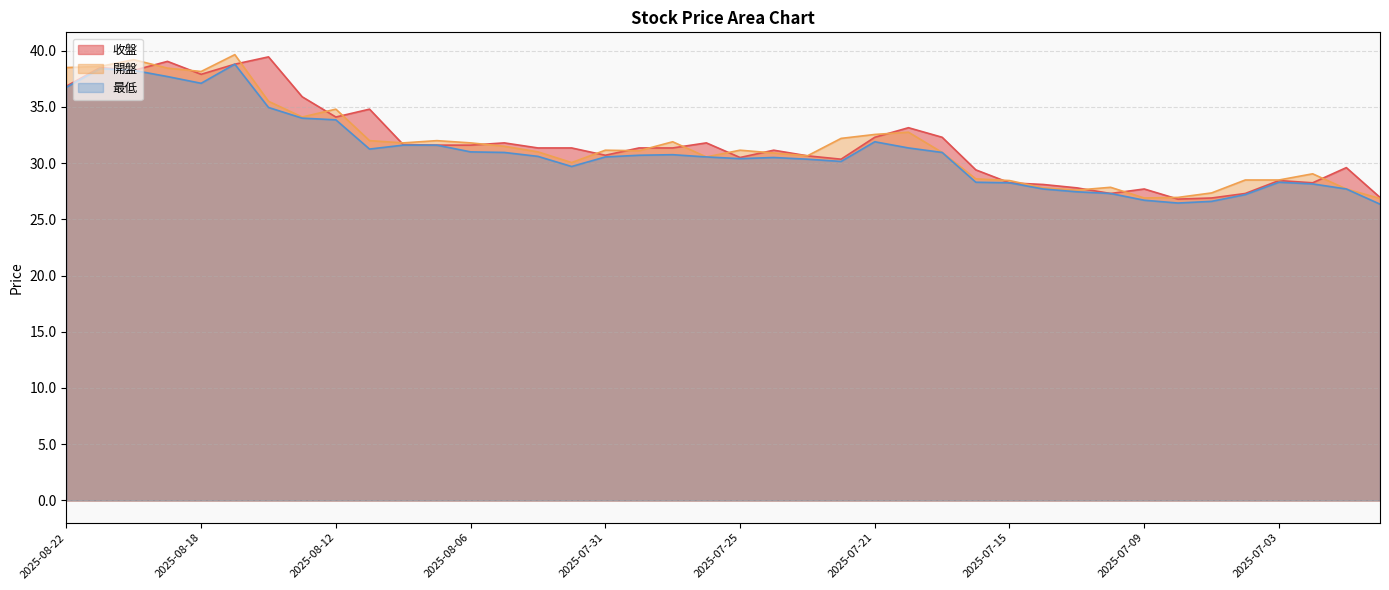

What is the label of the 34th point from the right?

2025-08-14